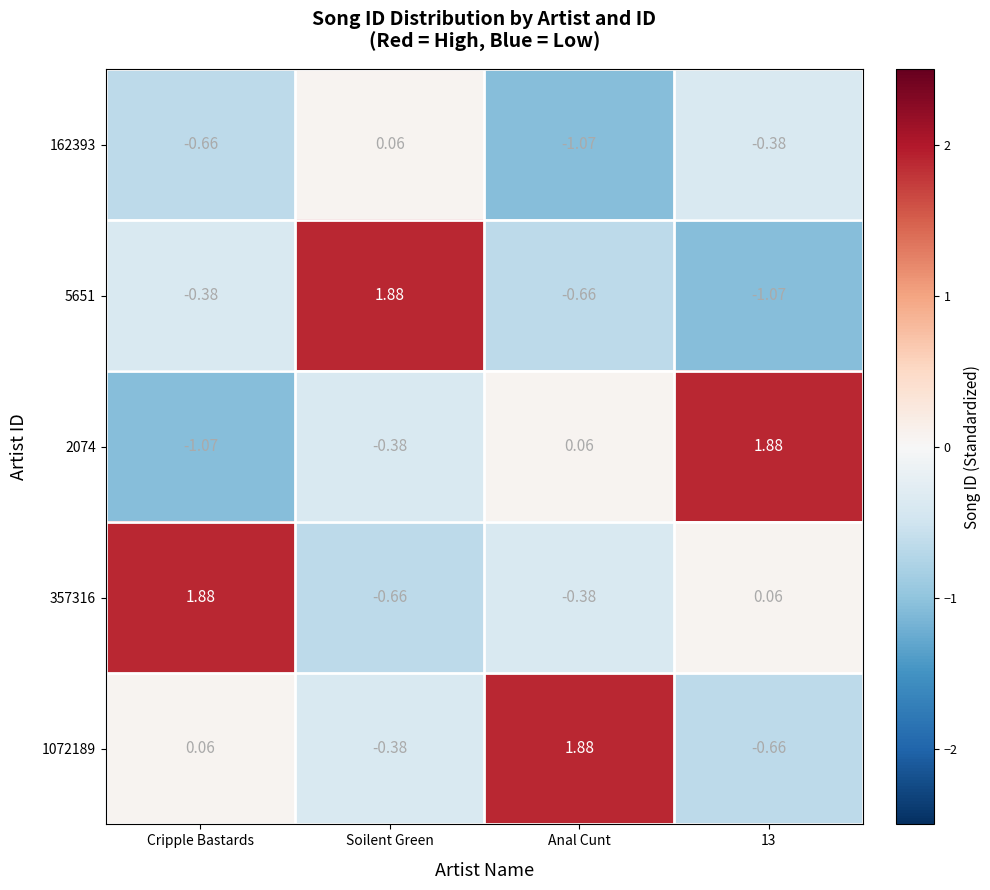

At which label does 162393 reach its minimum?

Anal Cunt